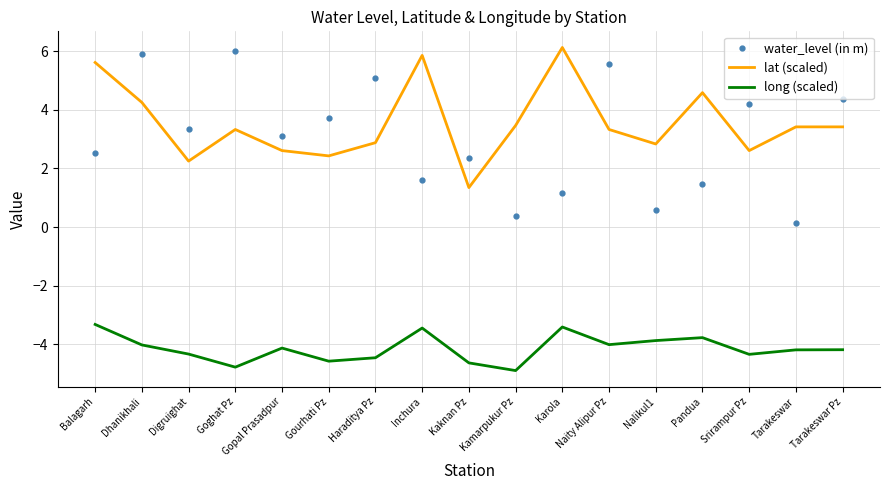

What is the difference between the highest and lowest values at Pandua?

8.3